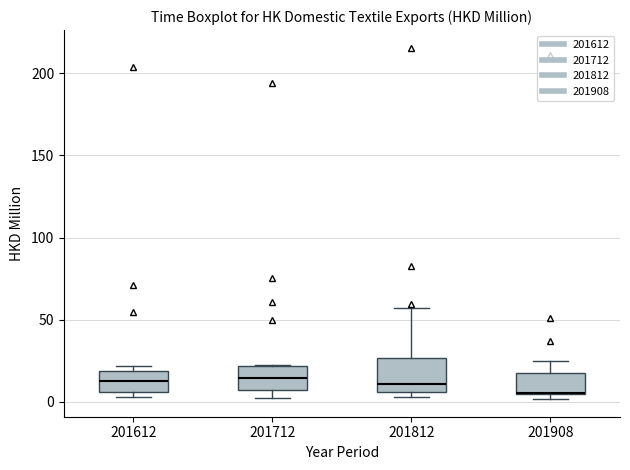

Where does the median line of the box at x = 201812 sit on the y-axis? The values are not printed on the chart, so give them approximately, as read against the axis.

10